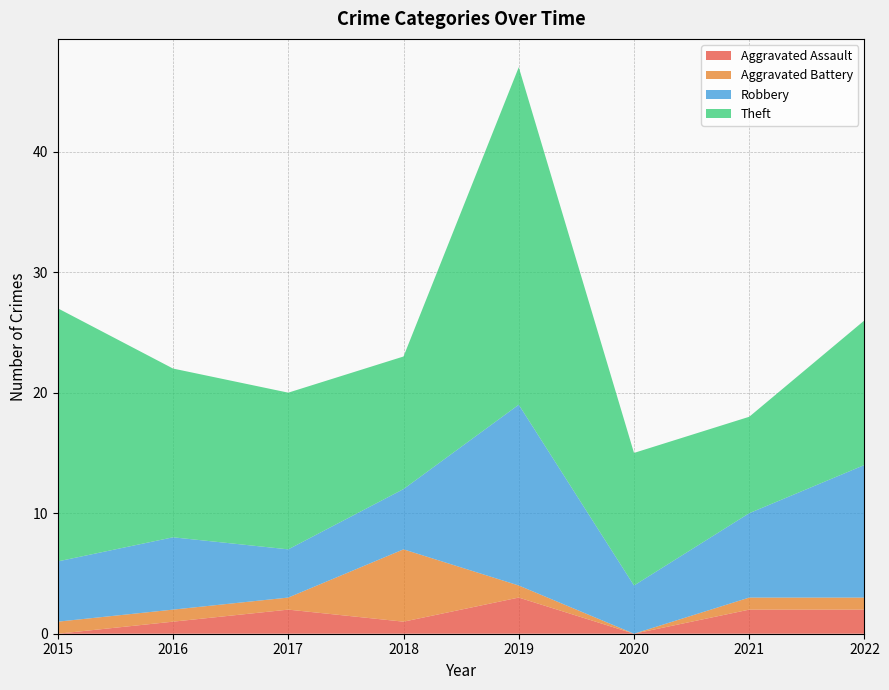

Reading left to right, transcribe all the data shown in this chart.

Aggravated Assault: 2015=0	2016=1	2017=2	2018=1	2019=3	2020=0	2021=2	2022=2
Aggravated Battery: 2015=1	2016=1	2017=1	2018=6	2019=1	2020=0	2021=1	2022=1
Robbery: 2015=5	2016=6	2017=4	2018=5	2019=15	2020=4	2021=7	2022=11
Theft: 2015=21	2016=14	2017=13	2018=11	2019=28	2020=11	2021=8	2022=12